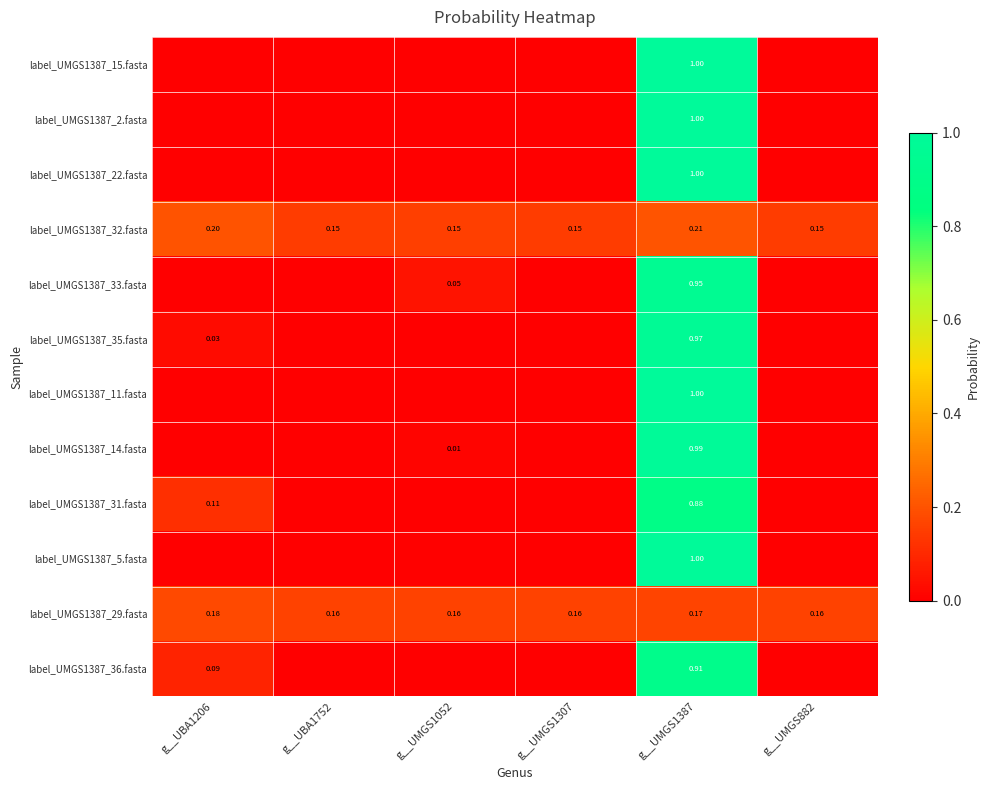

Count the number of categories in the chart.

6